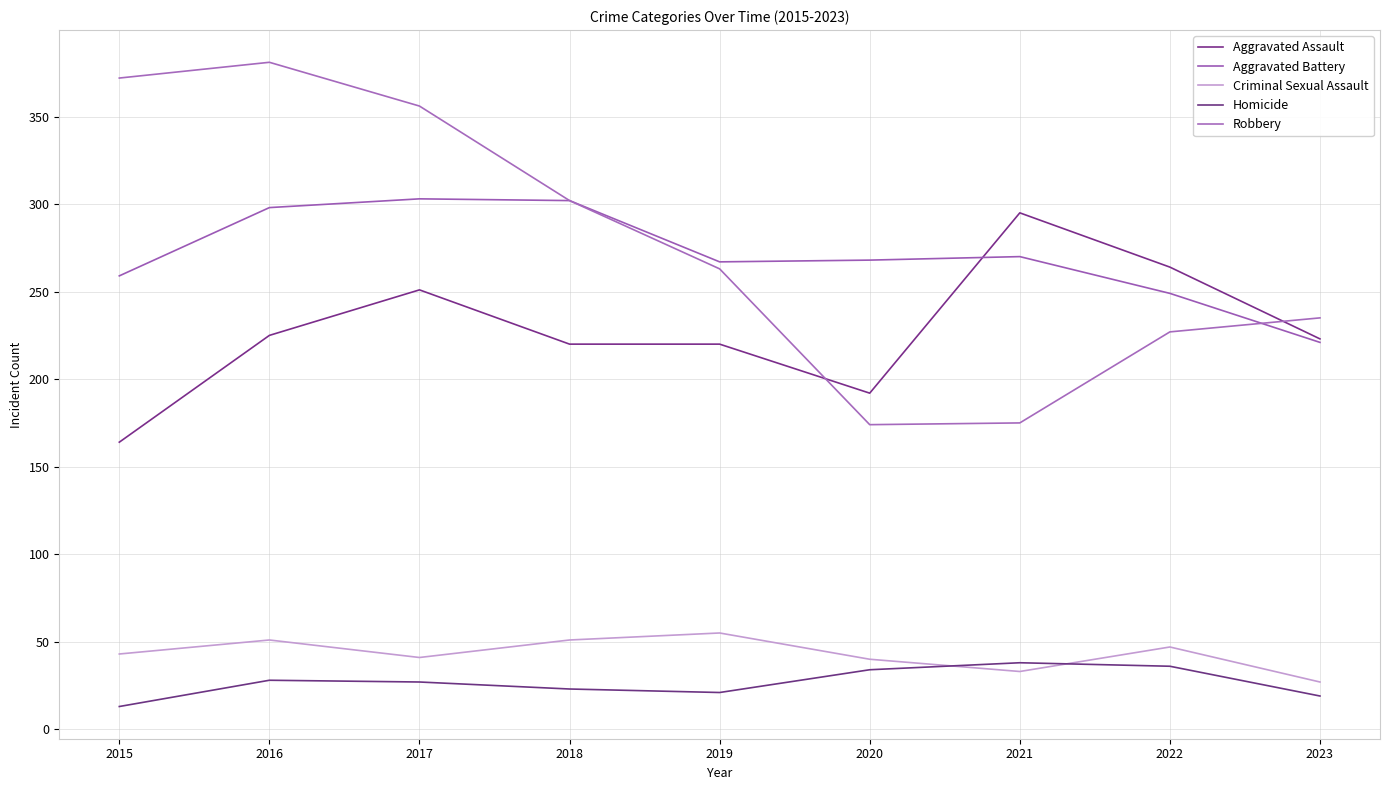

List the series in order of their peak value, highest first.

Robbery, Aggravated Battery, Aggravated Assault, Criminal Sexual Assault, Homicide